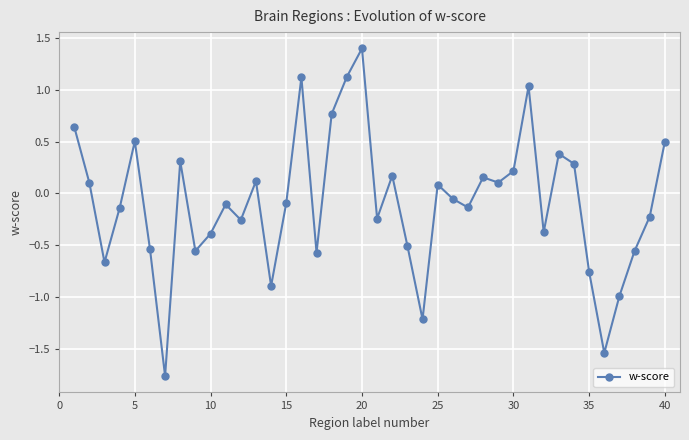

What is the difference between the second highest and second lowest values?

2.7